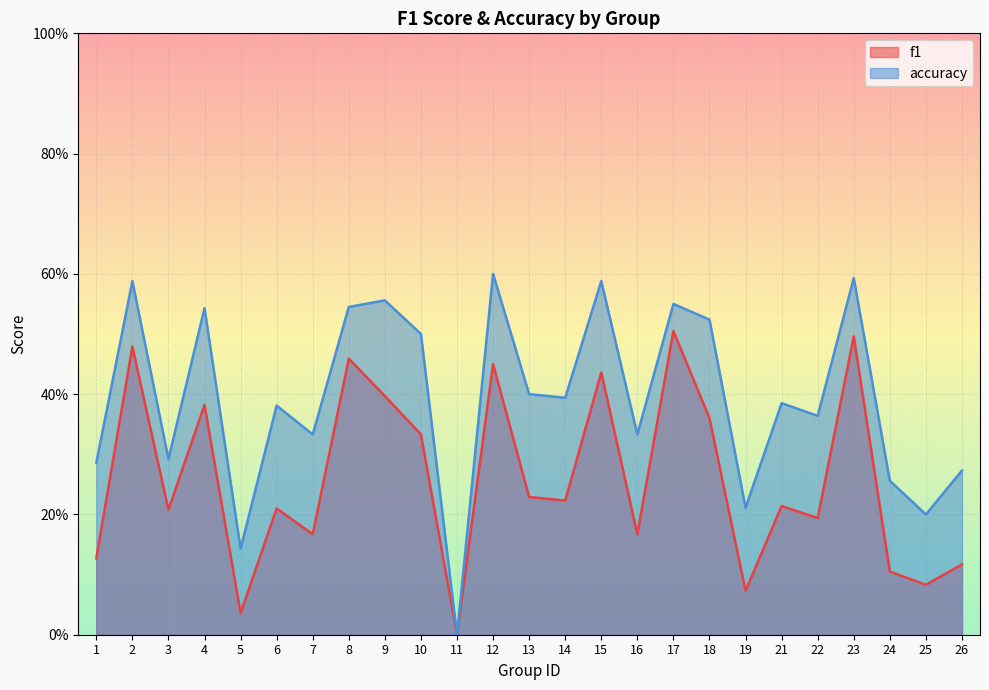

What are all the series names shown in the legend?

f1, accuracy